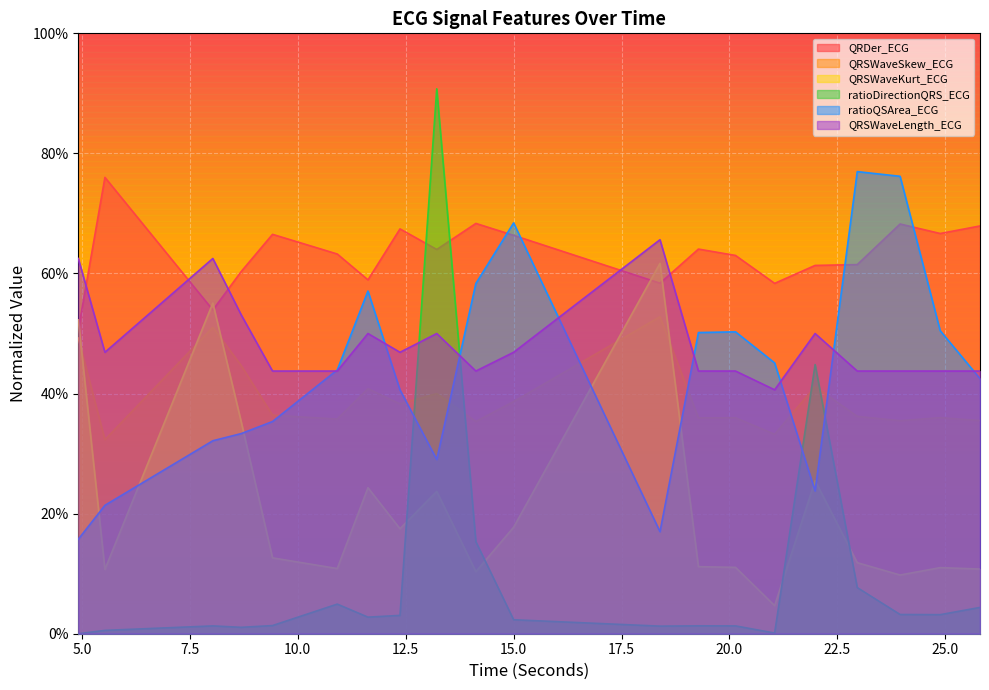

True or false: ratioDirectionQRS_ECG and QRSWaveKurt_ECG cross at least once.

True